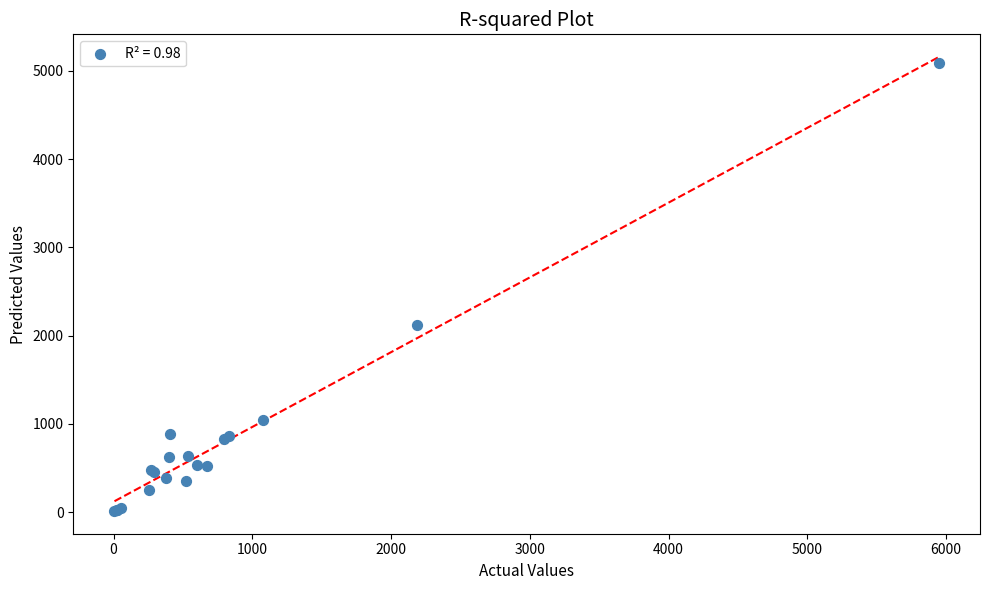

What Y value in the scatter plot is closest to 2549?

2124